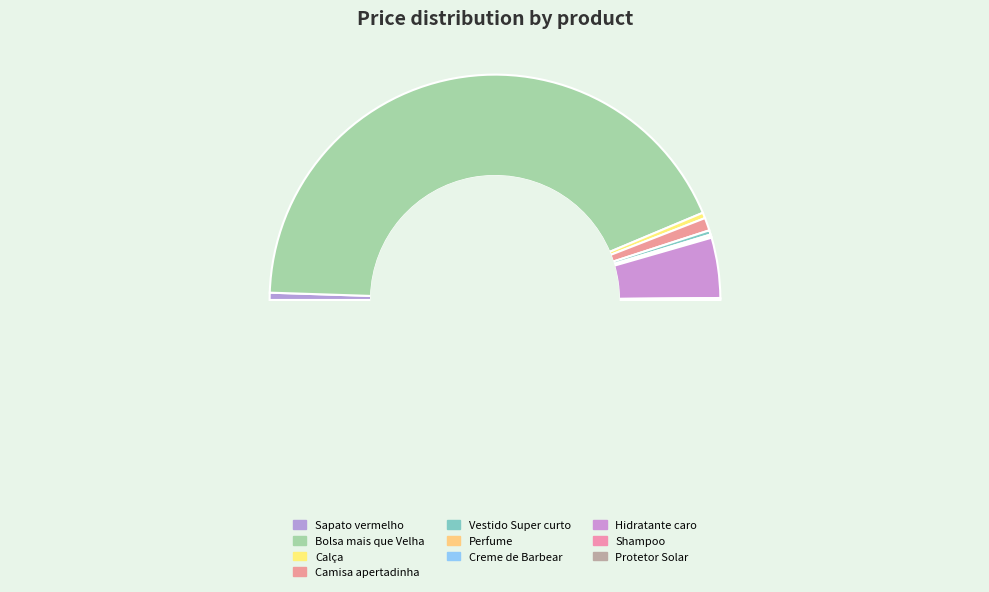

Is the sum of Camisa apertadinha and Bolsa mais que Velha greater than half?

Yes